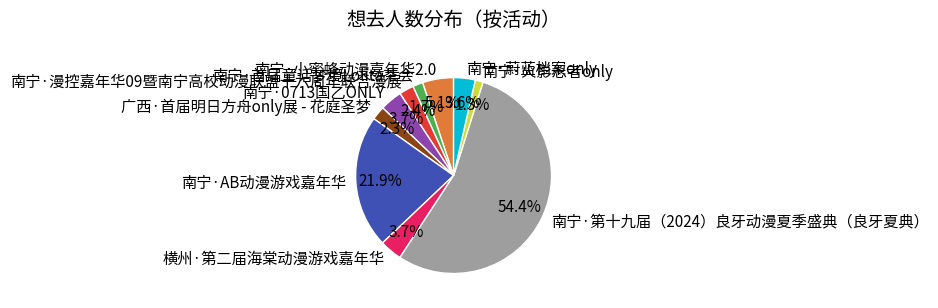

How many slices are in this pie chart?

10